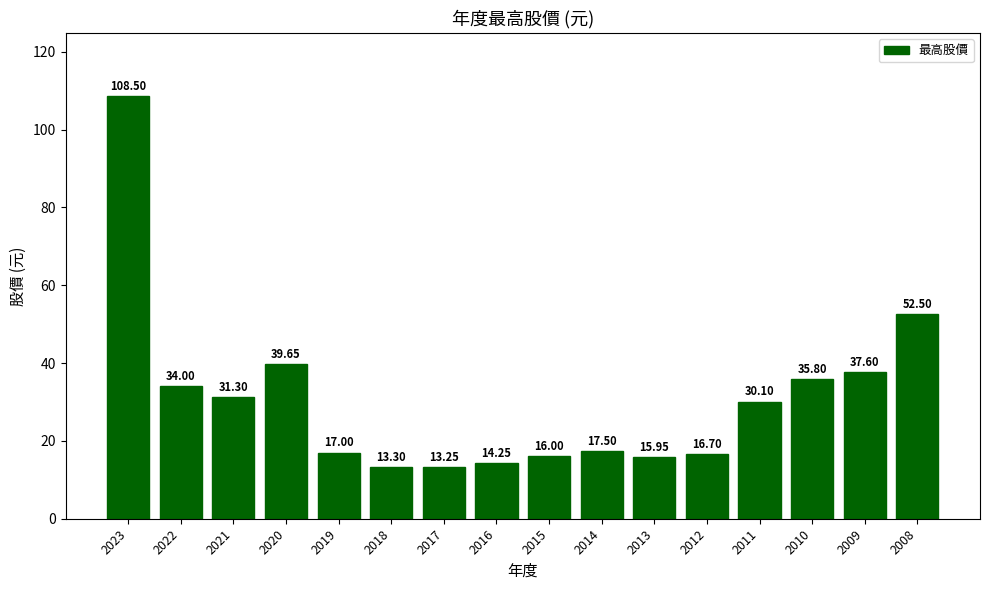

At which label is the value closest to 60?

2008